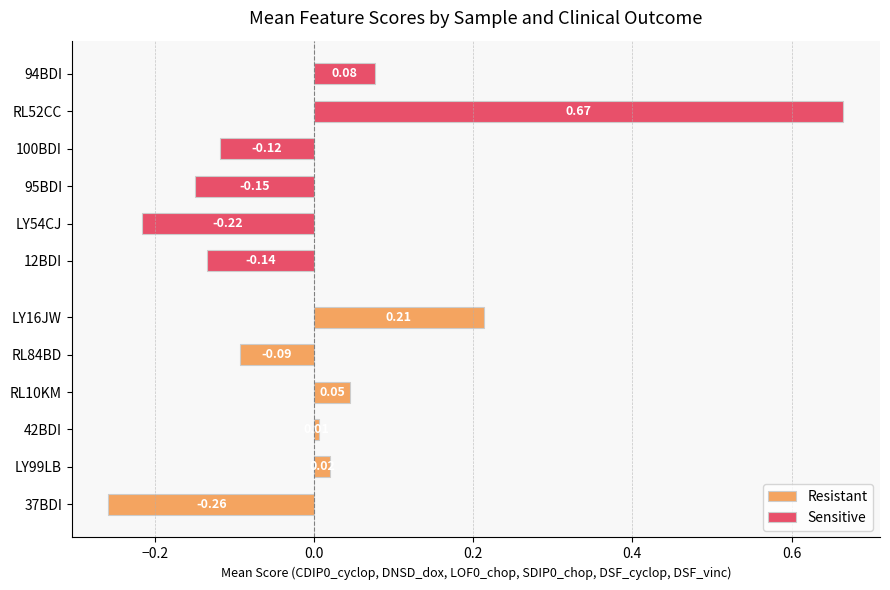

Which series has the largest total across all categories?

Sensitive